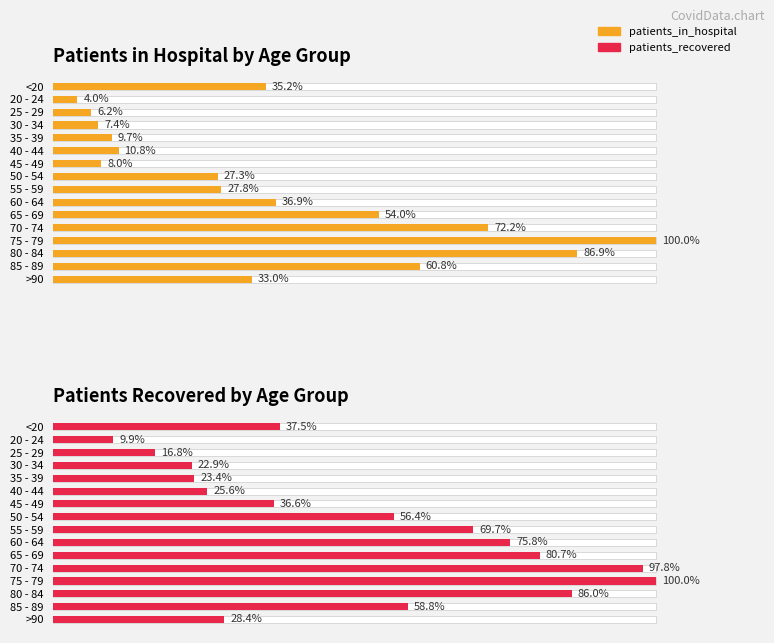

How many groups of bars are there?

16